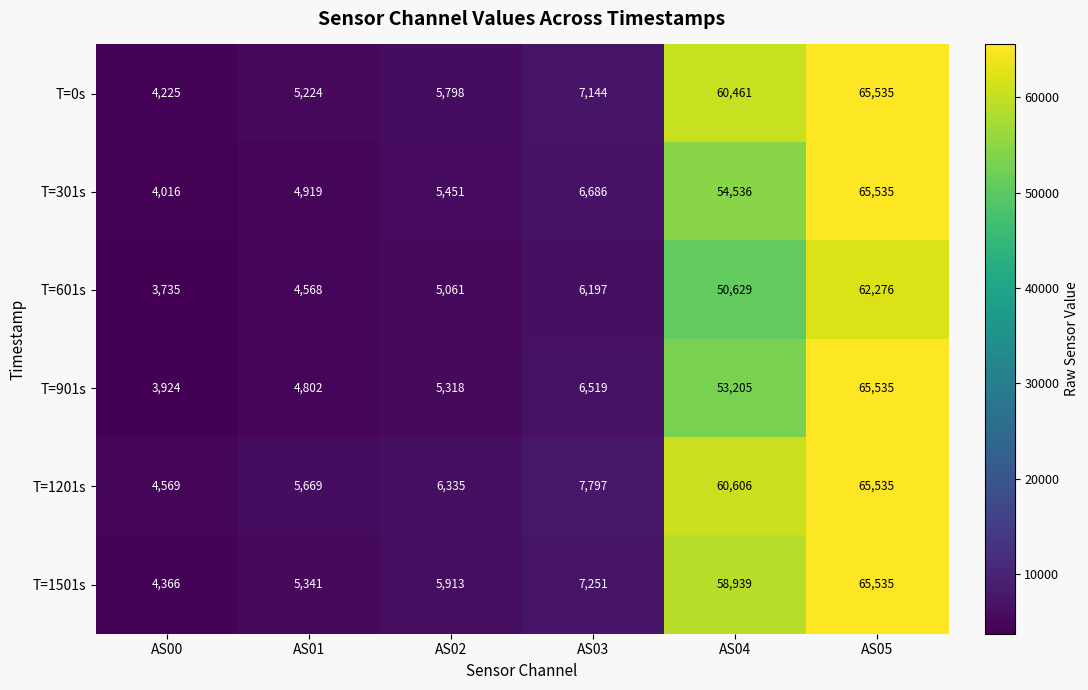

Between AS03 and AS05, which series saw the biggest shift?

T=901s